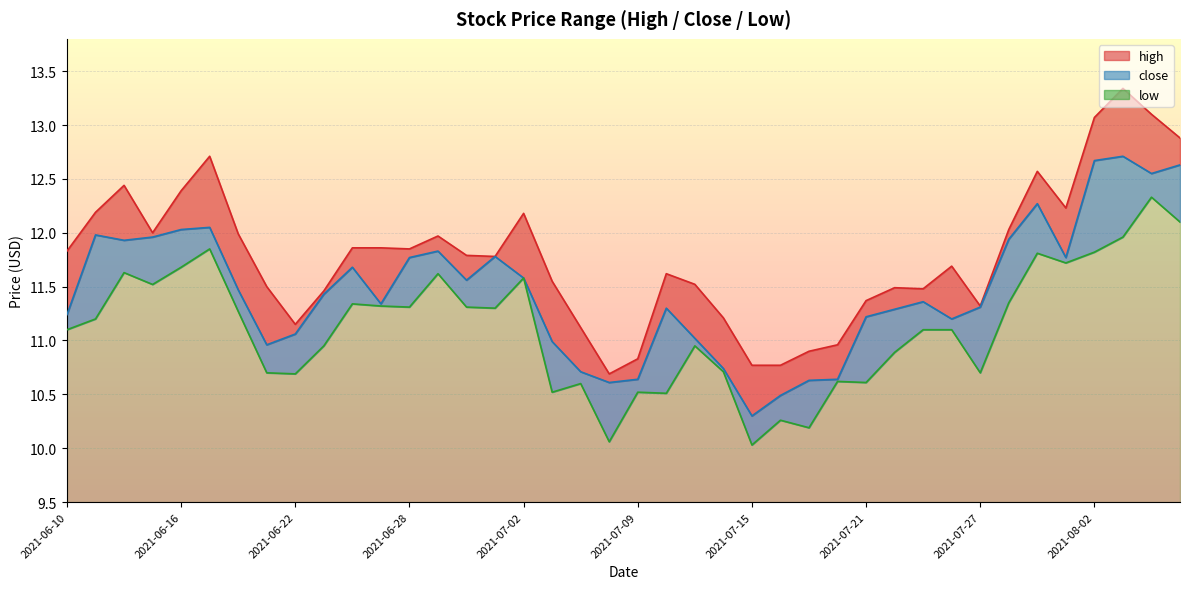

What is the smallest value displayed?

10.0